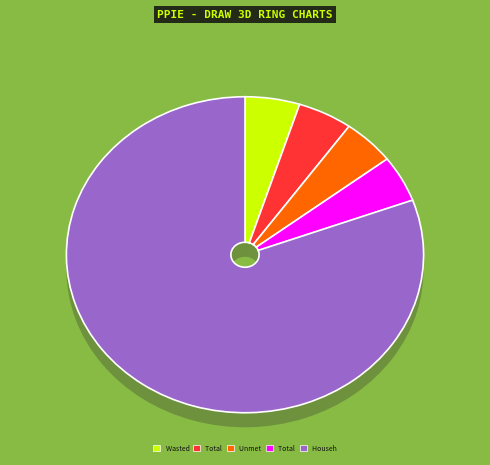

The Total Unmet Demand slice represents 5% of the pie. True or false?

True